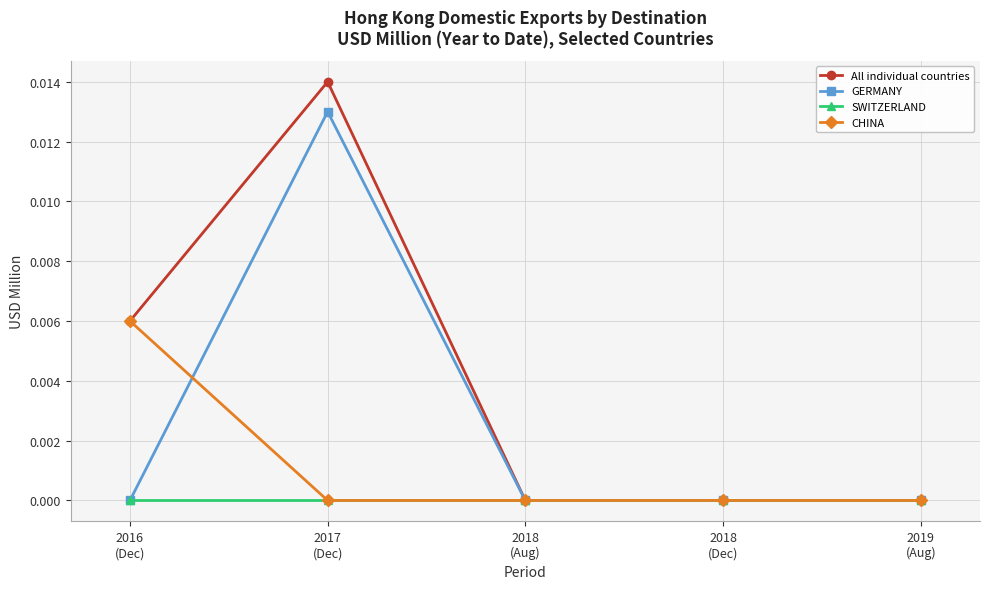

Is it true that CHINA equals 0.0 at 2018
(Aug)?

True